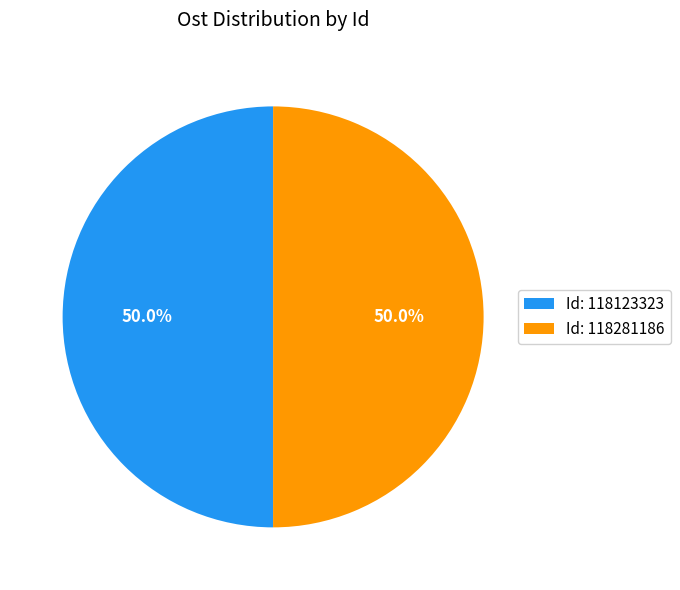

Combined, what portion of the pie is Id: 118281186 and Id: 118123323?

100.0%